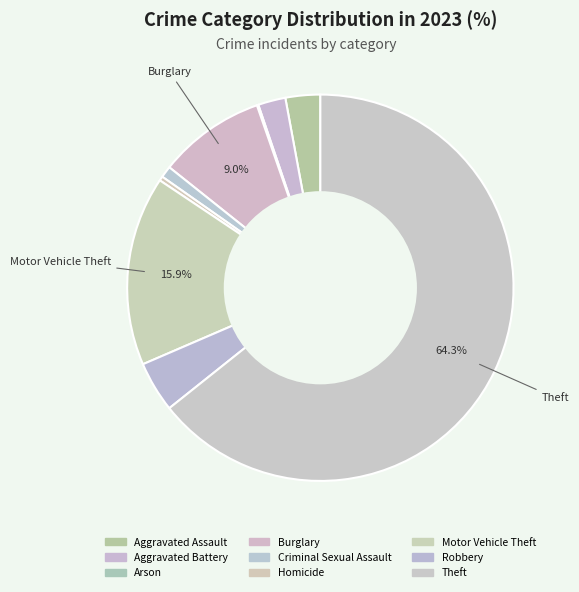

How many segments does this pie chart have?

9